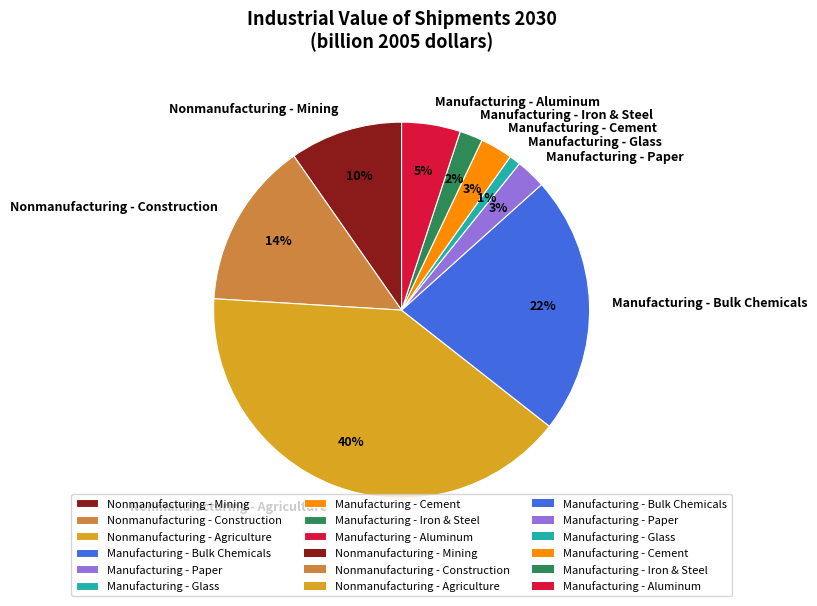

What percentage is the Manufacturing - Bulk Chemicals slice, to the nearest percent?

22%